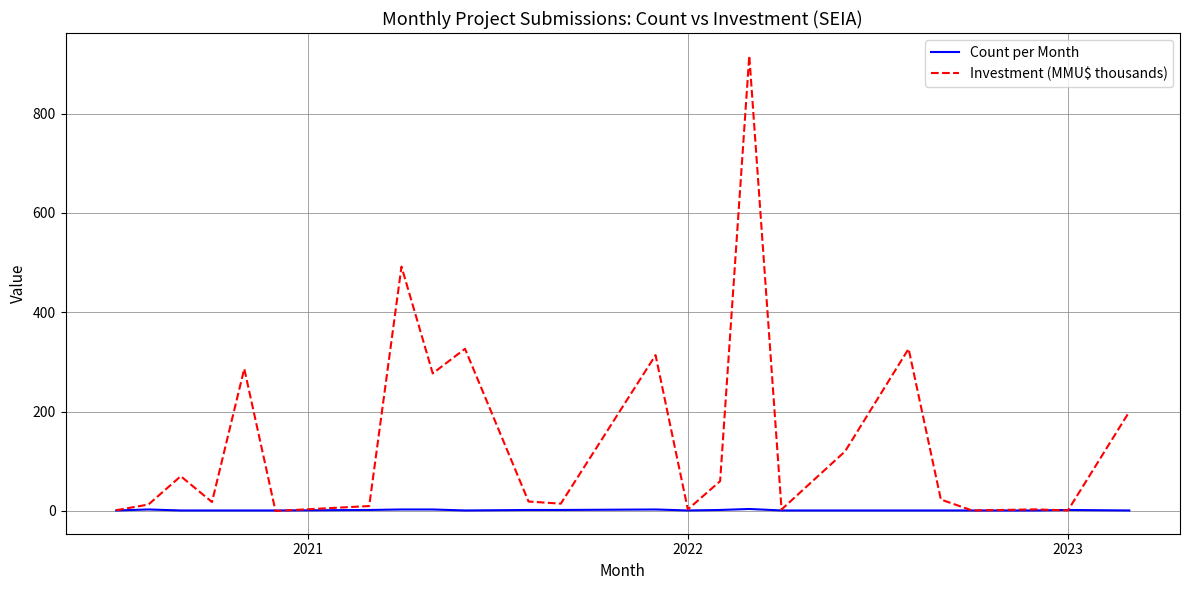

What is the maximum value shown in the chart?

916.5